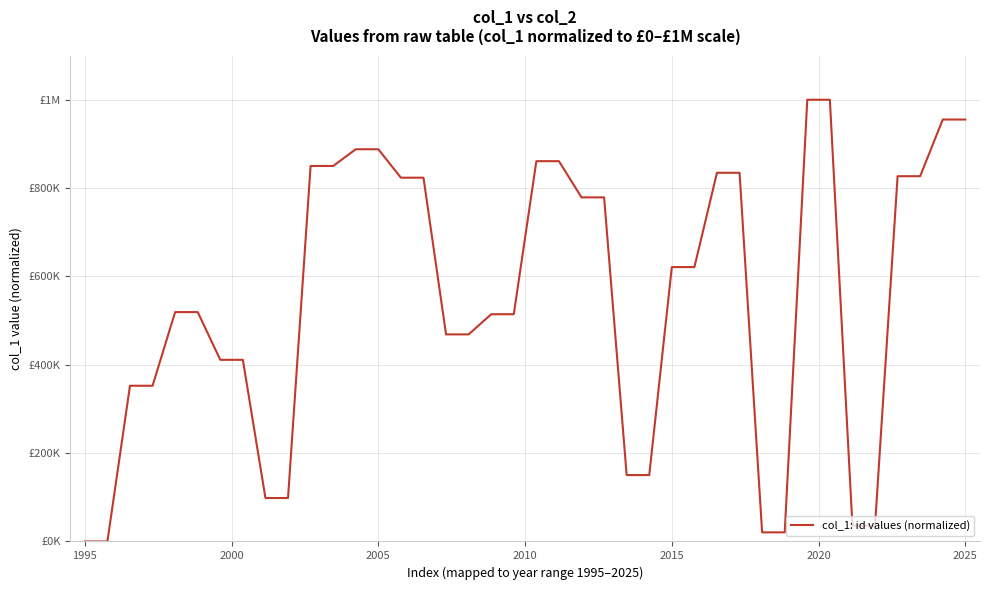

Does the chart display data point markers on the line(s)?

No